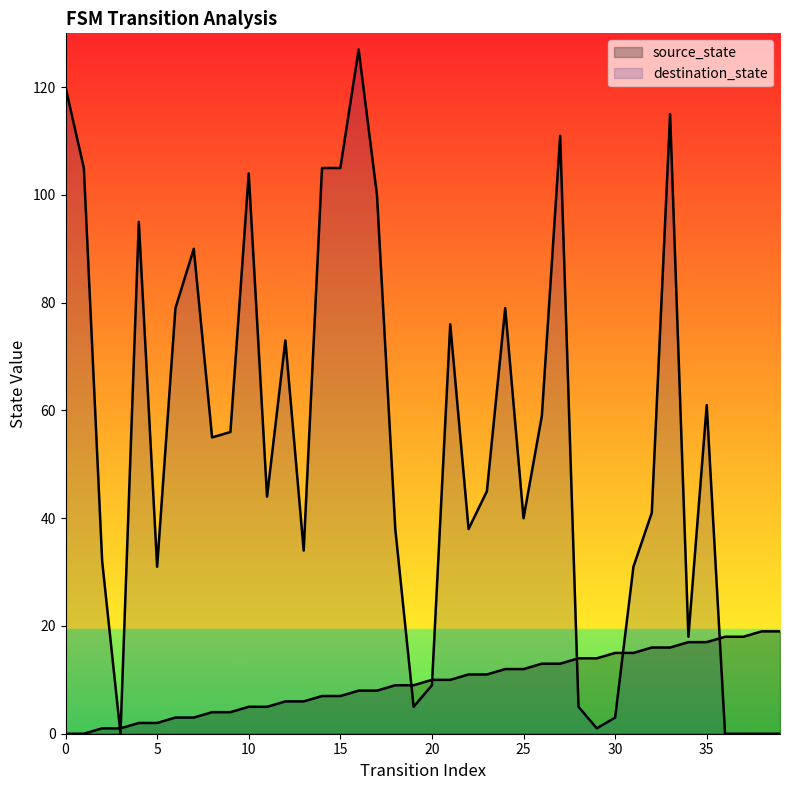

How many intersections are there between destination_state and source_state?

7